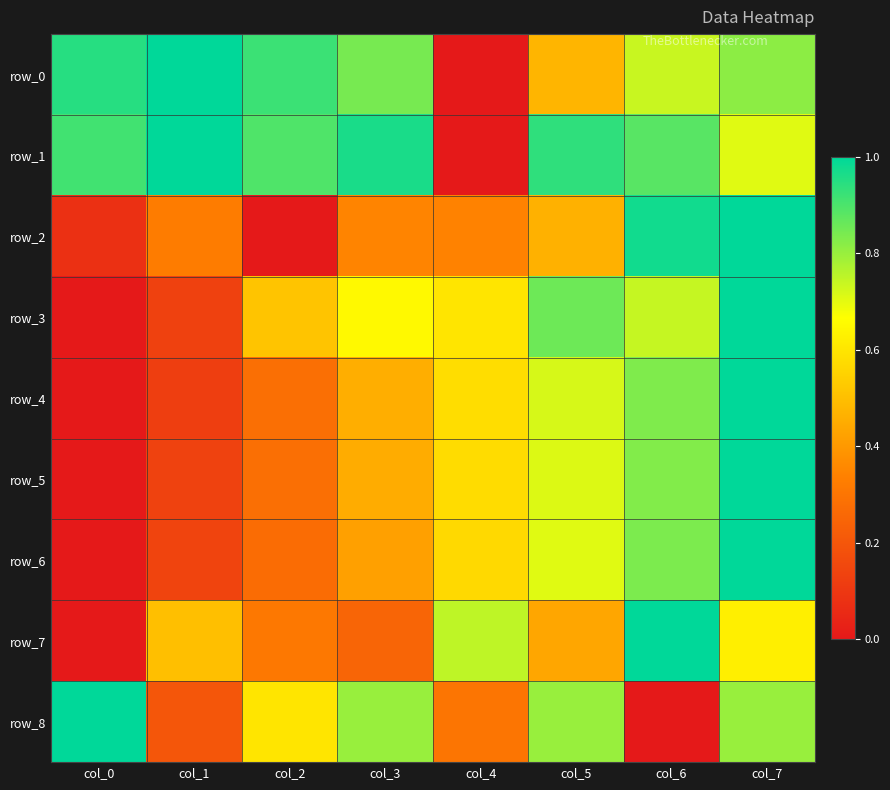

True or false: row_3 has a value of 0.6 at col_4.

True